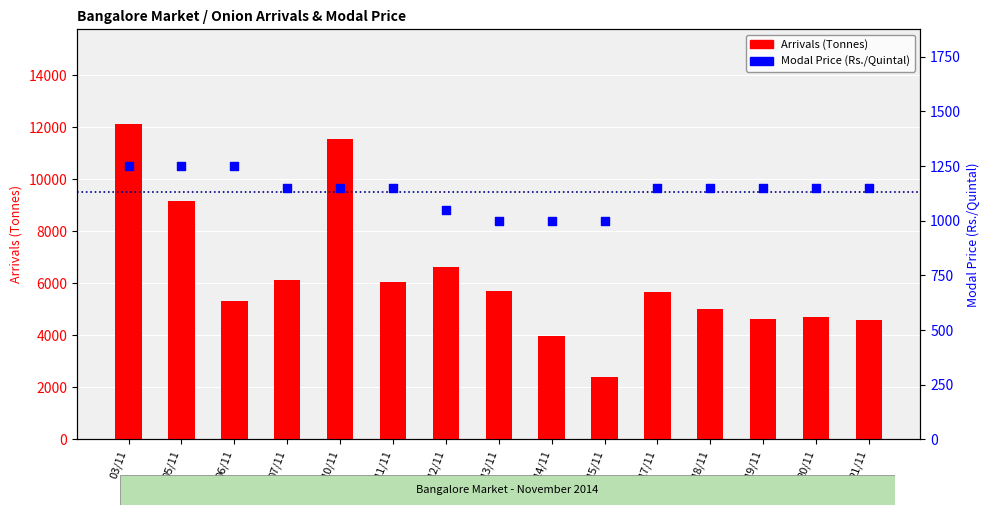

Which series contains the lowest Y value?

Modal Price (Rs./Quintal)